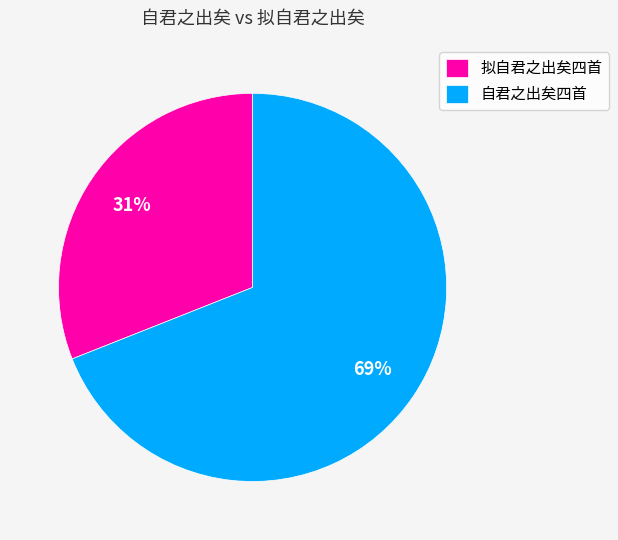

Rank the categories by value from highest to lowest.

自君之出矣四首, 拟自君之出矣四首